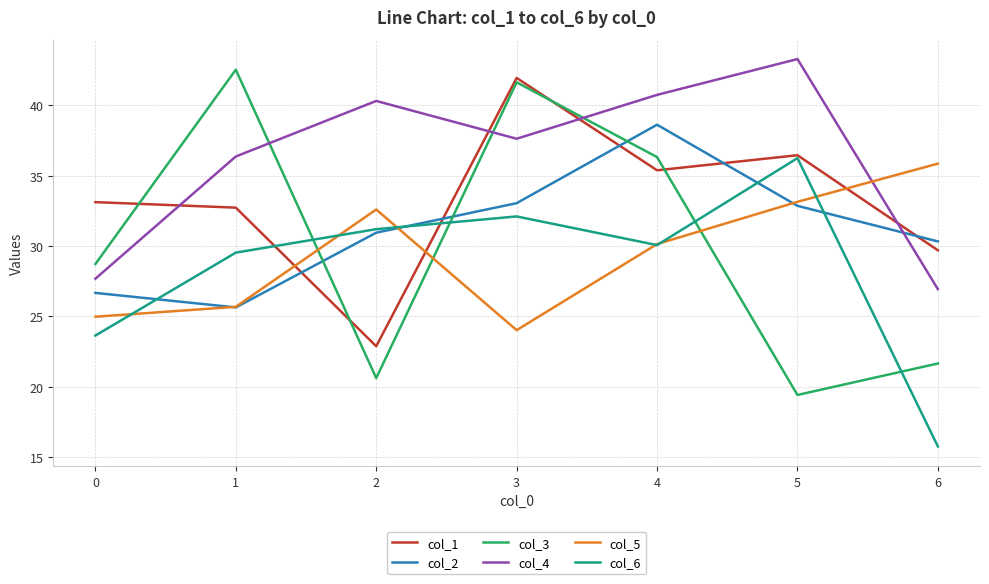

Is the value of col_2 at 0 greater than the value of col_6 at 0?

Yes